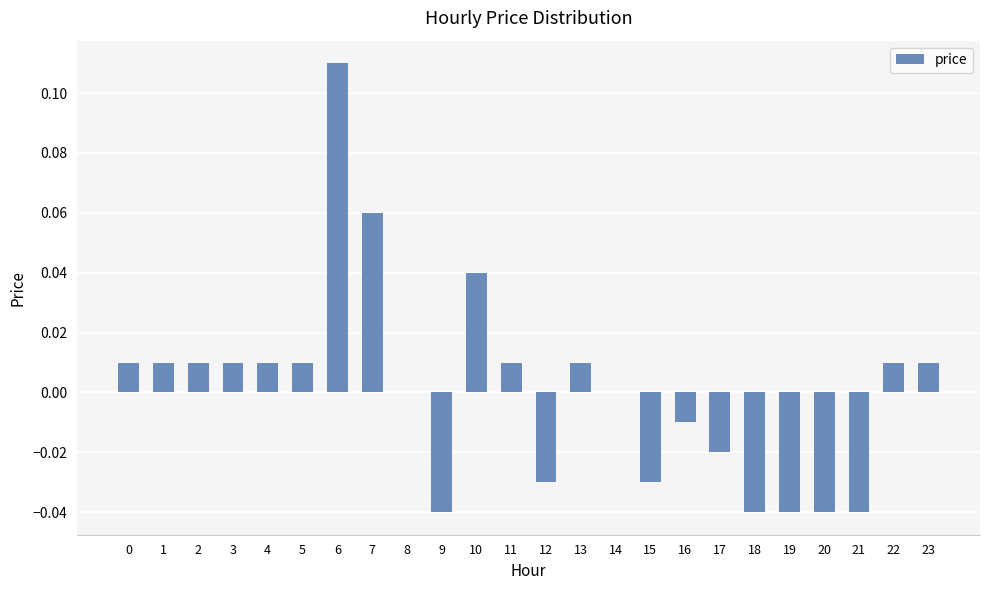

How many categories are shown in the chart?

24